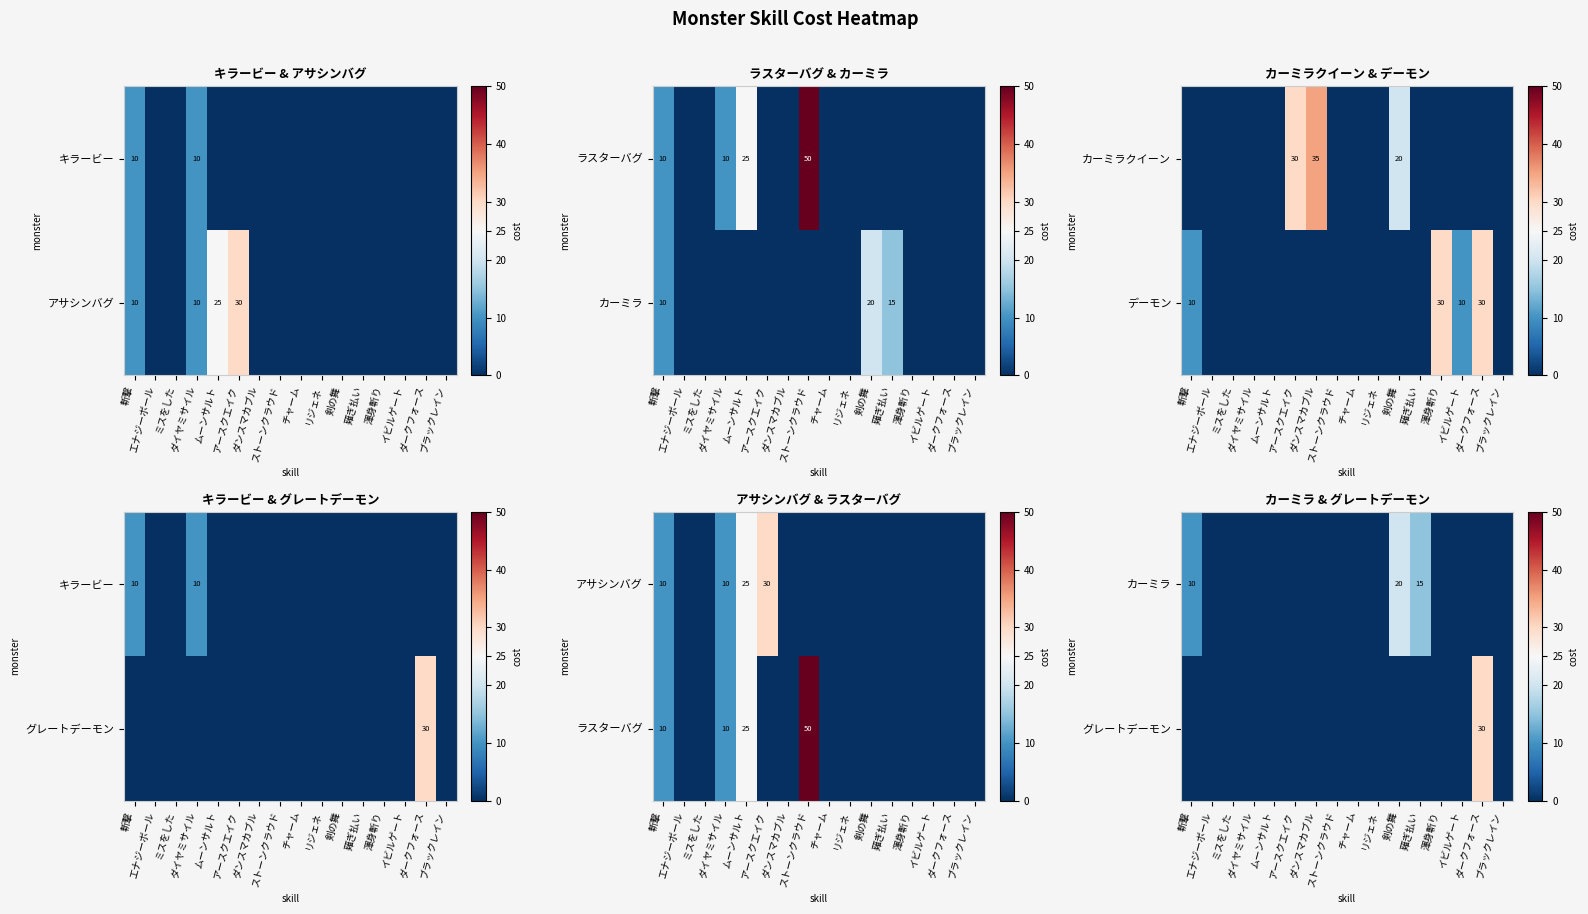

Which label corresponds to the largest value in the chart?

ダークフォース